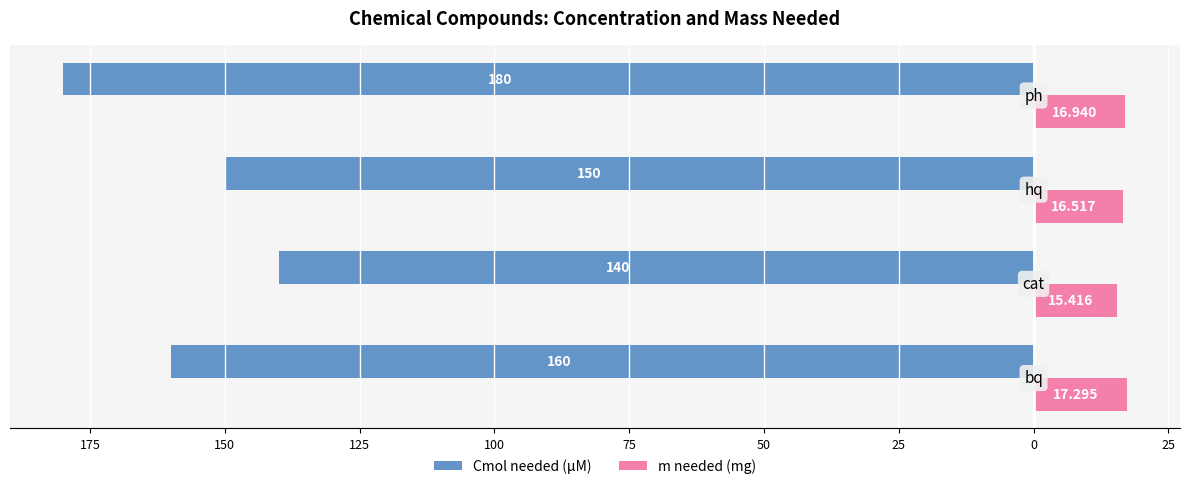

Which series has the largest range (max minus min)?

Cmol needed (μM)